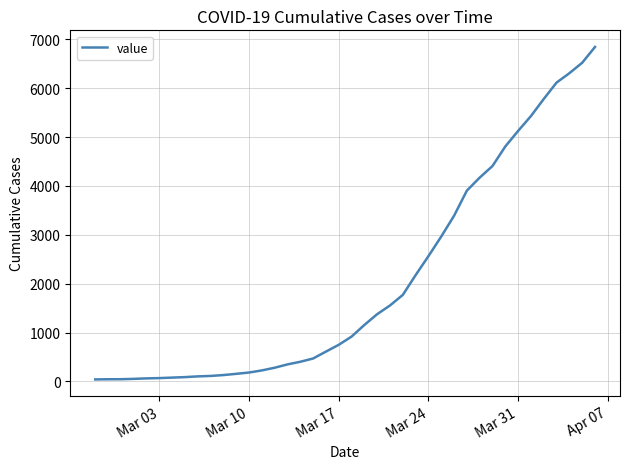

What is the maximum value shown in the chart?

6844